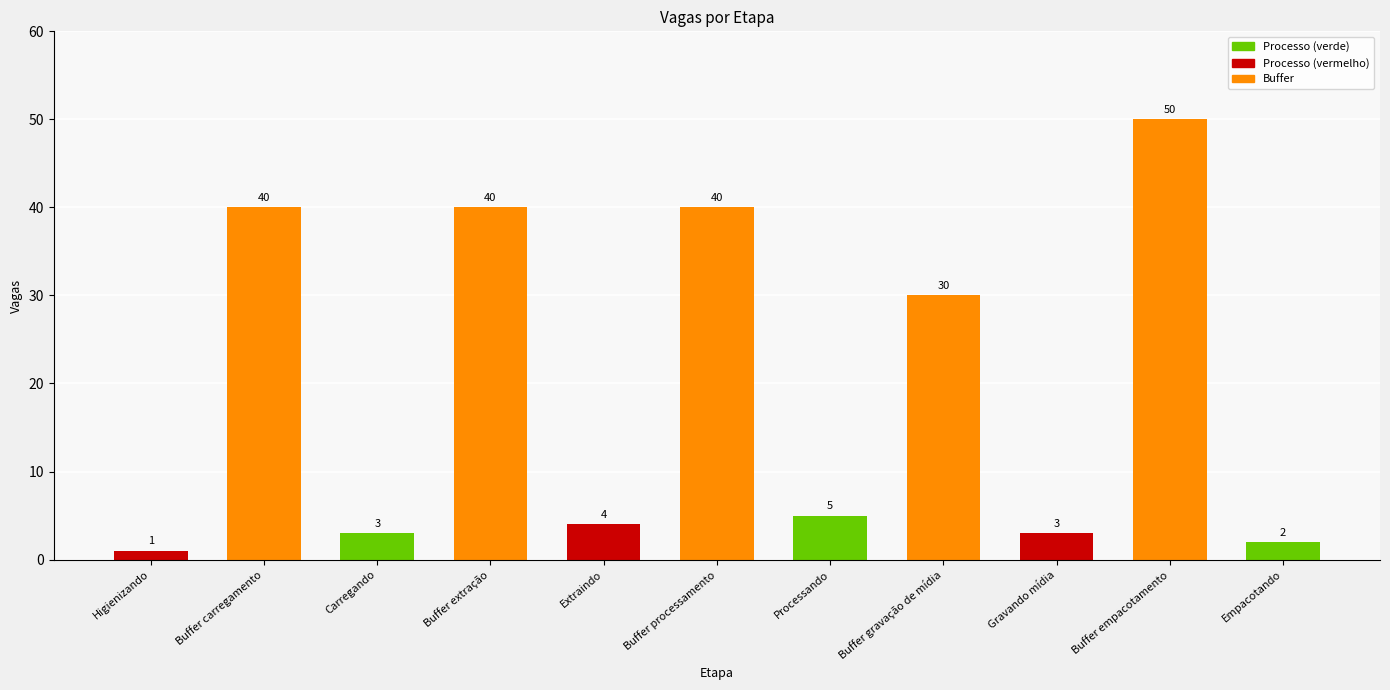

Between Gravando mídia and Extraindo, which is larger?

Extraindo